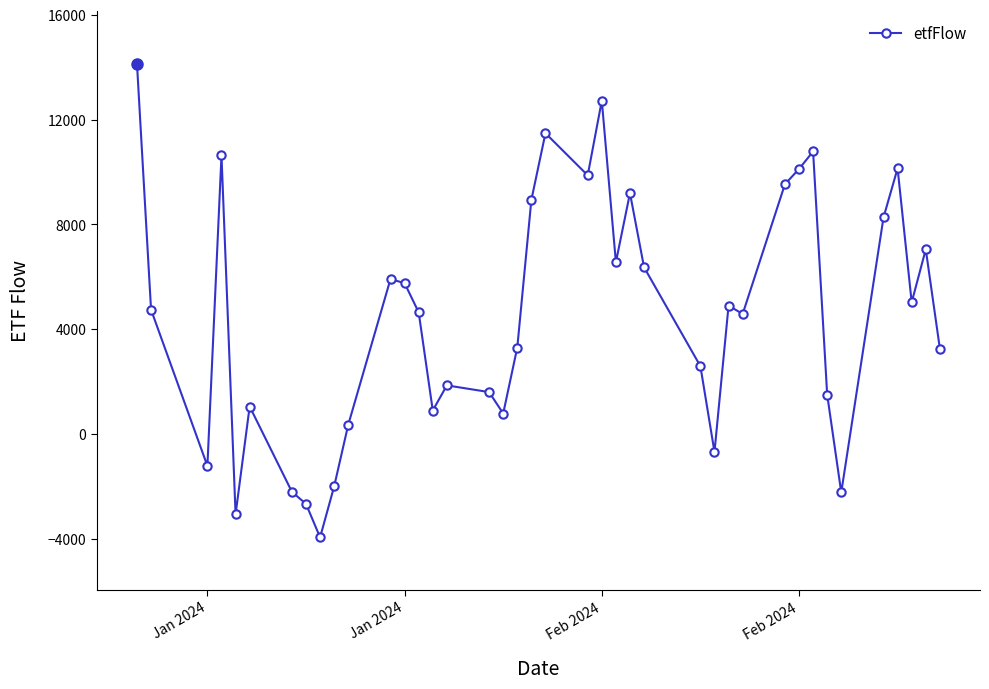

What is the value of the 18th point from the left?

779.5